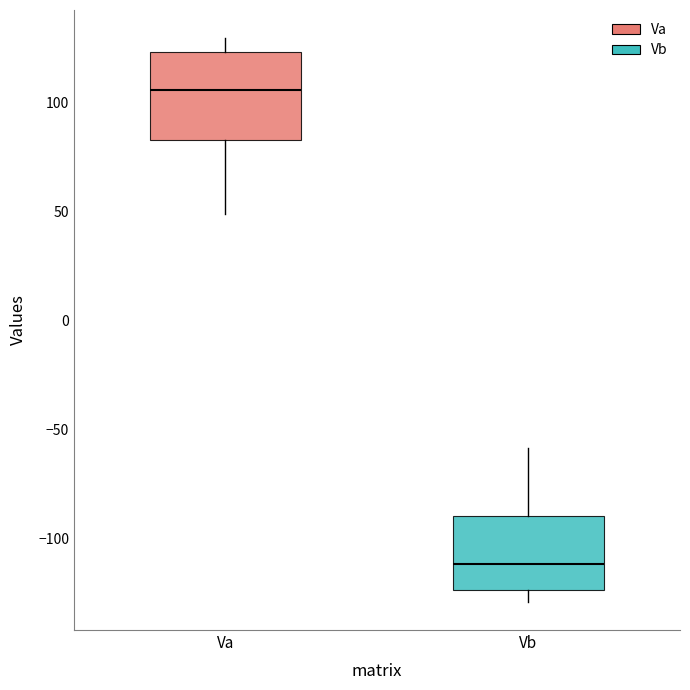

Reading left to right, transcribe this box plot: for each box, give where its median line is, the range the box spans, and where its two whiskers end, as read against the y-axis. The values are not printed on the chart, so give them approximately, as read against the axis.

Va: median 105, box 85 to 125, whiskers 50 to 130
Vb: median -110, box -125 to -90, whiskers -130 to -60